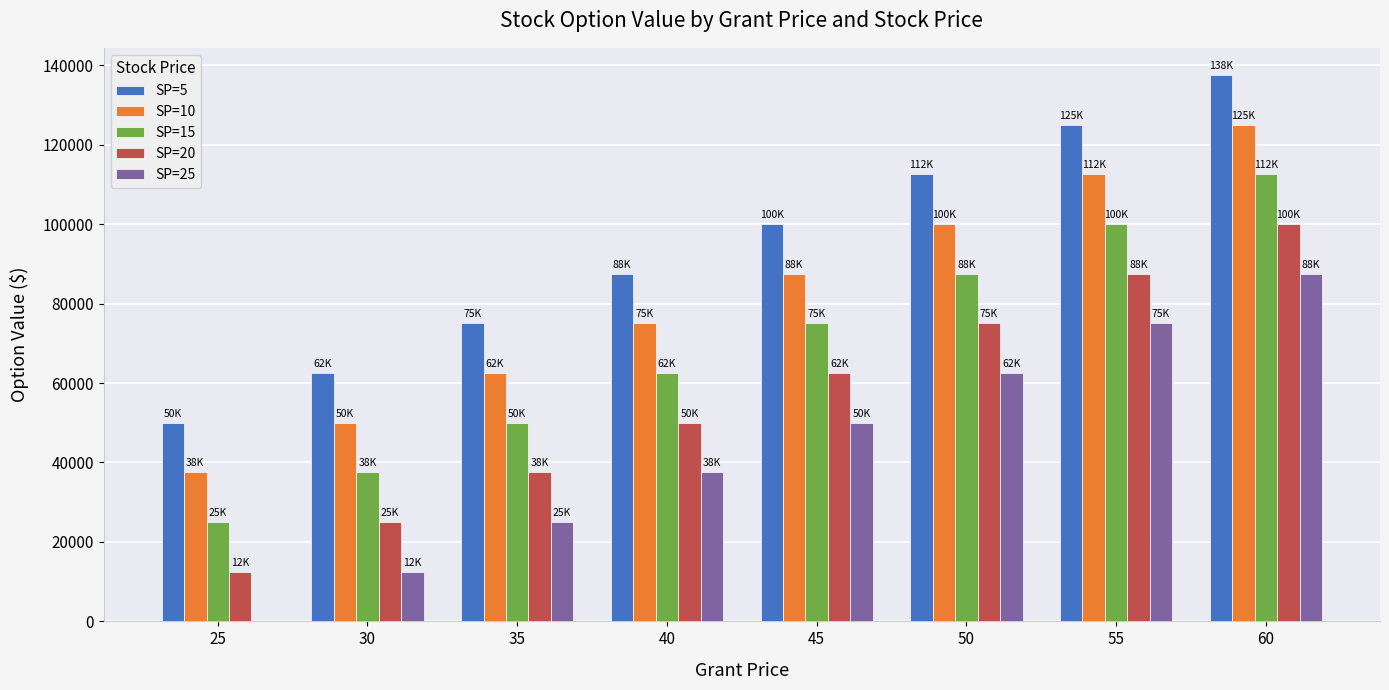

What is the sum of the SP=20 values at 60 and 45?

162500